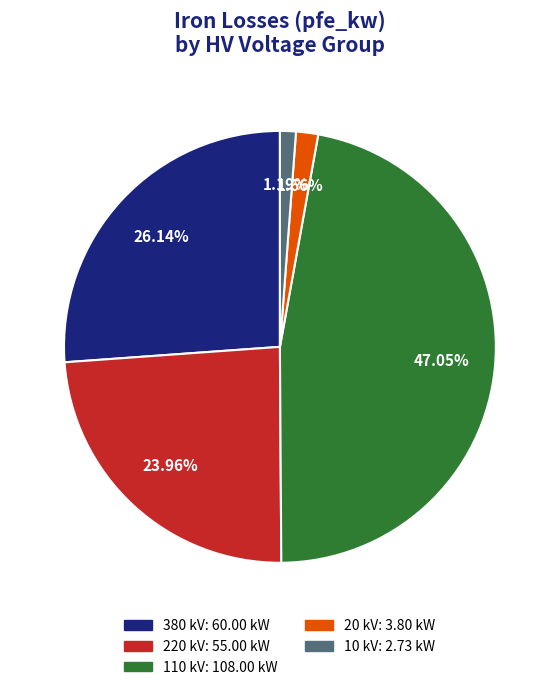

Is there any slice that represents more than half of the pie?

No